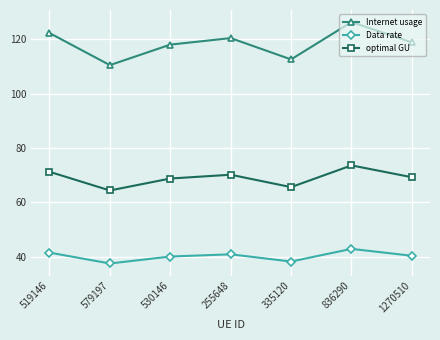

Which series has the largest range (max minus min)?

Internet usage